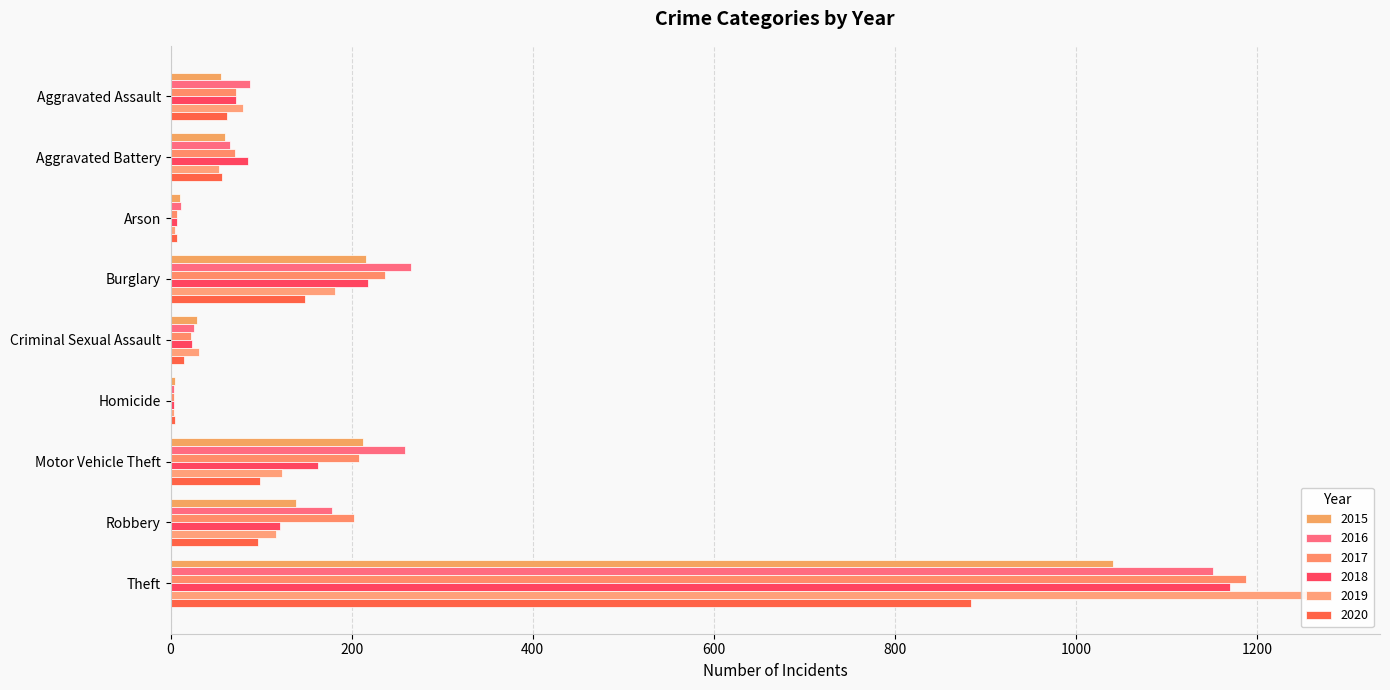

What is the label of the 9th bar from the left?

Theft